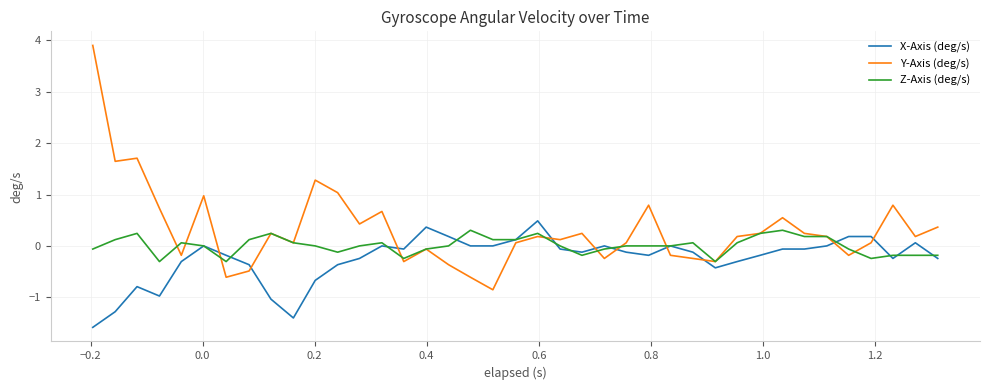

What is the maximum value shown in the chart?

3.9